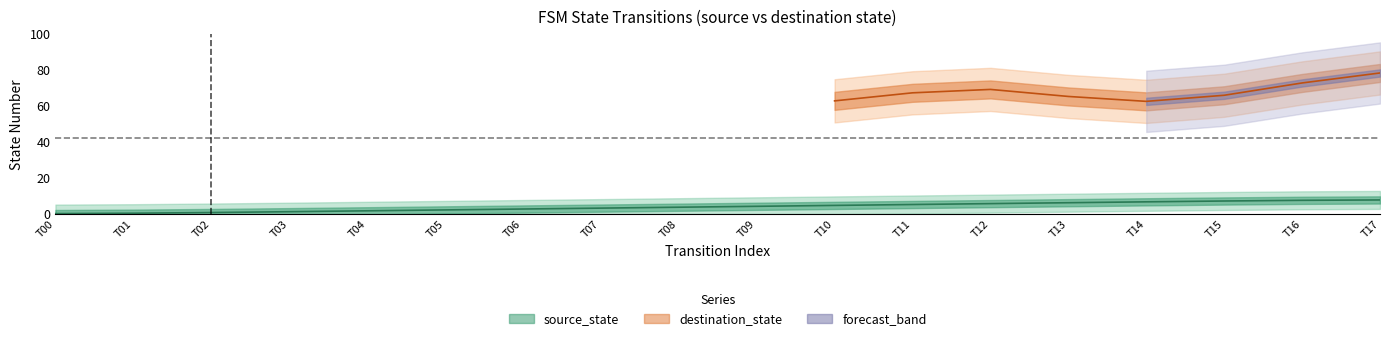

The value at T06 is 4.7. True or false?

False